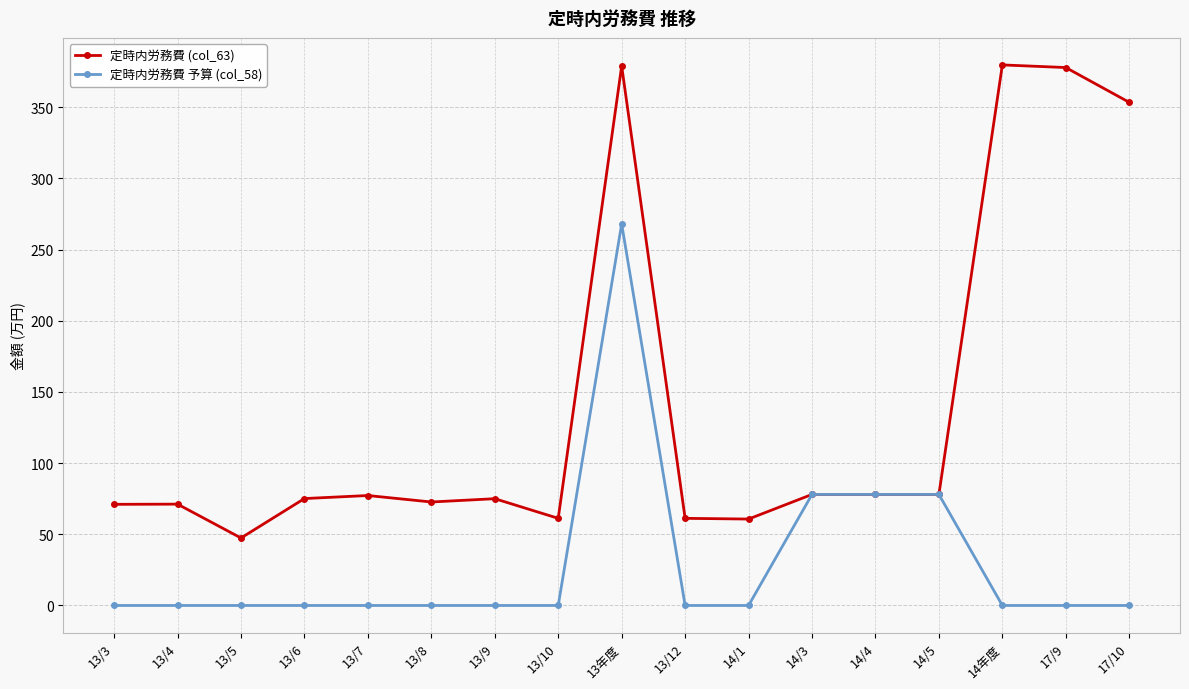

Is this an area chart (filled region under the line)?

No